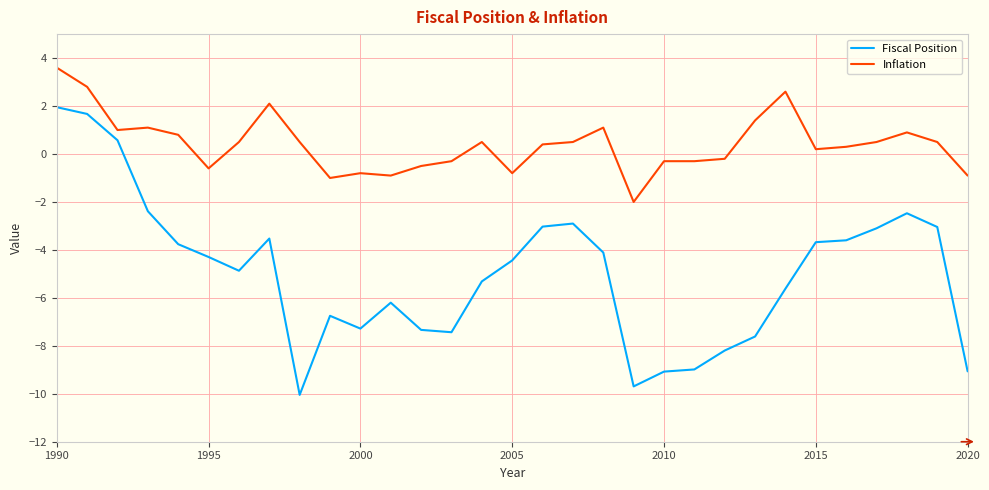

True or false: Inflation and Fiscal Position cross at least once.

False